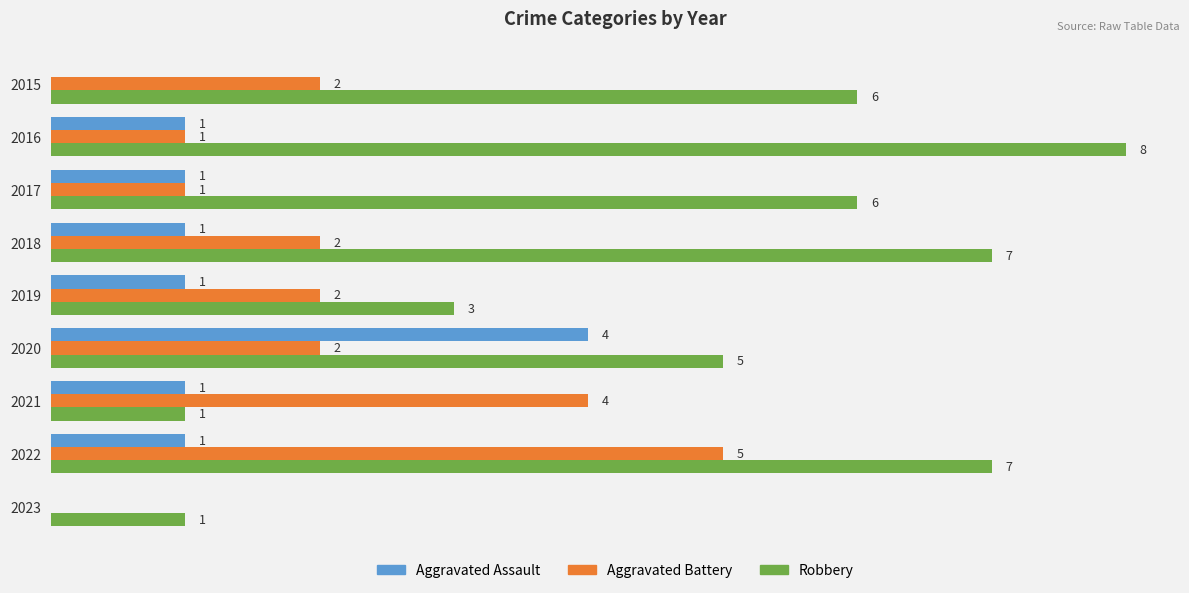

Between 2017 and 2020, which series saw the biggest shift?

Aggravated Assault